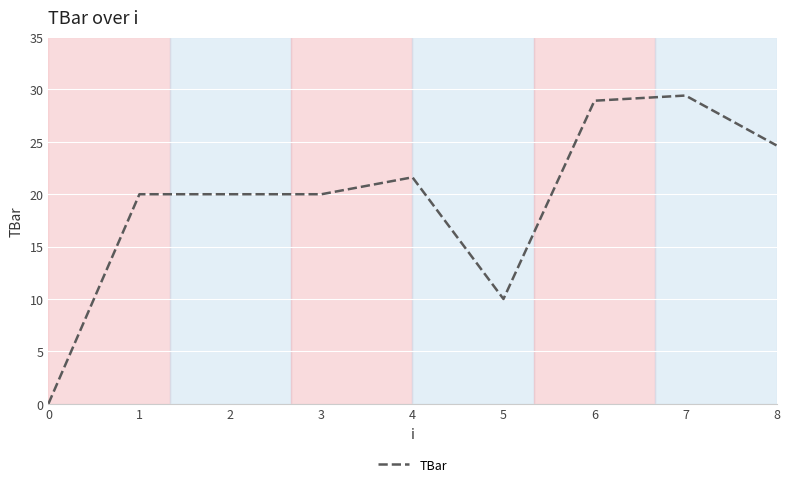

What is the maximum value shown in the chart?

29.4